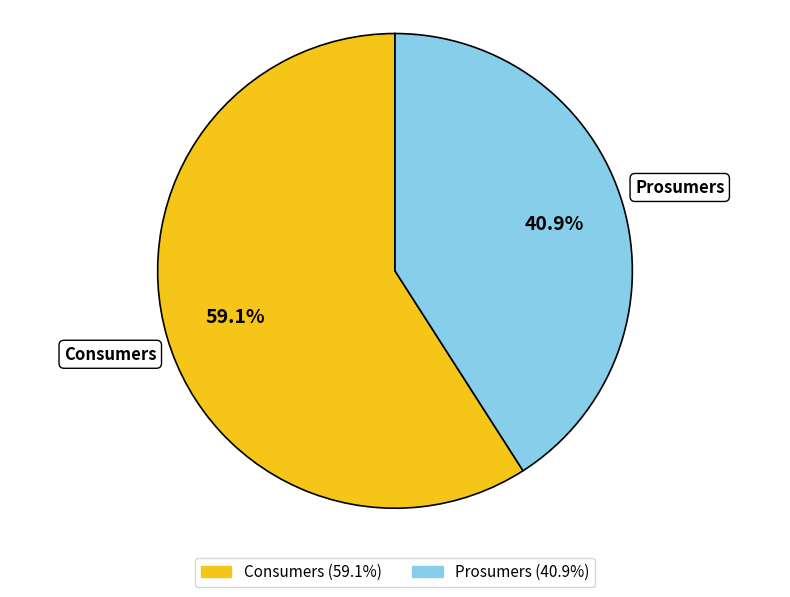

The Prosumers slice represents 41% of the pie. True or false?

True